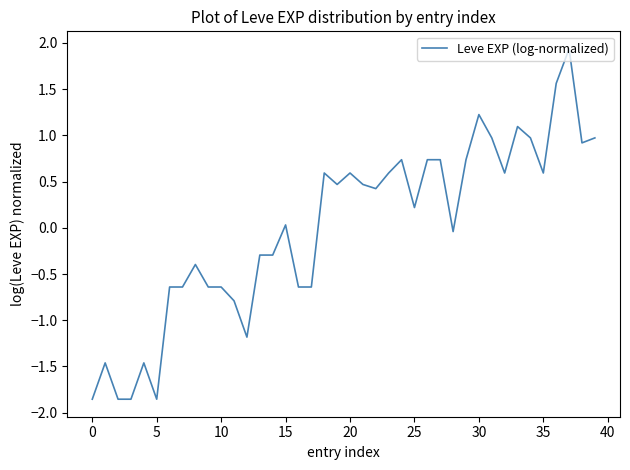

What is the maximum value shown in the chart?

1.9